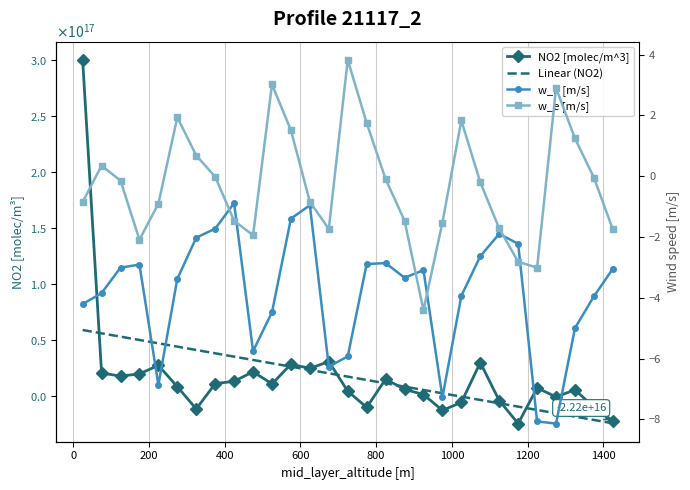

At which label does NO2 [molec/m^3] first exceed 8400000000000000?

25